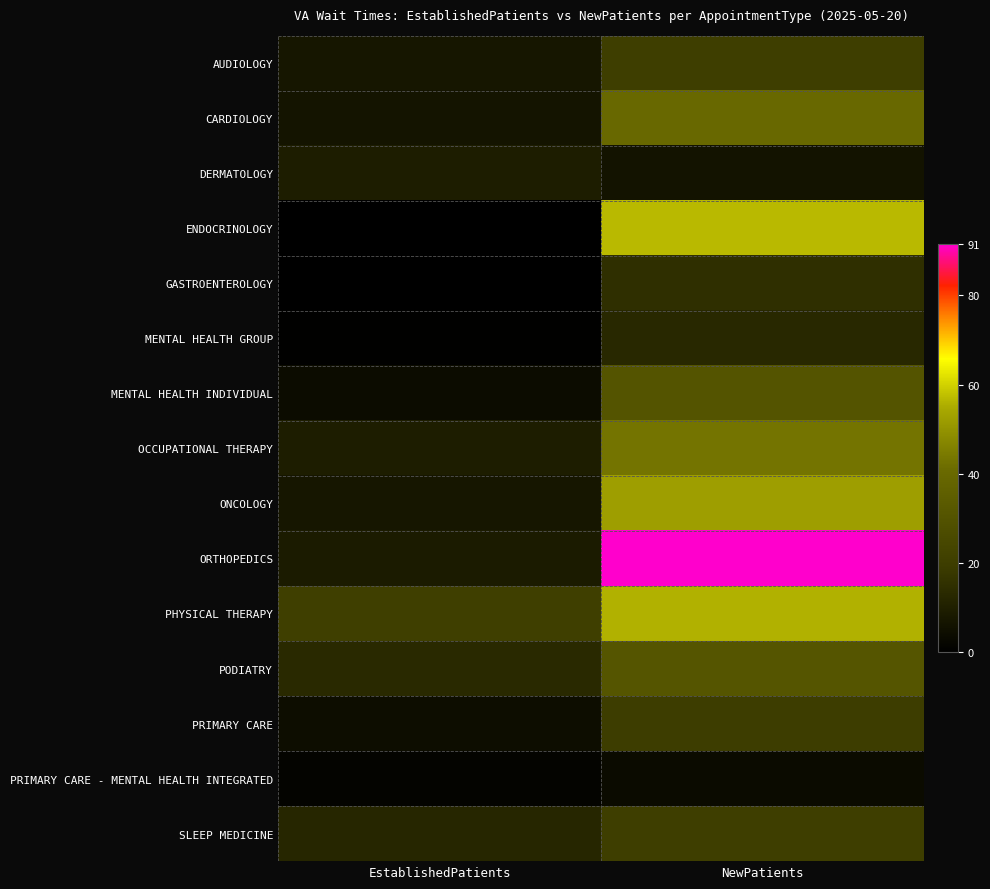

Reading left to right, what are all the values shown in this chart?

AUDIOLOGY: EstablishedPatients=7.2	NewPatients=20.7
CARDIOLOGY: EstablishedPatients=6.7	NewPatients=40.1
DERMATOLOGY: EstablishedPatients=9.4	NewPatients=6.1
ENDOCRINOLOGY: EstablishedPatients=0.0	NewPatients=56.8
GASTROENTEROLOGY: EstablishedPatients=0.0	NewPatients=15.0
MENTAL HEALTH GROUP: EstablishedPatients=0.5	NewPatients=13.0
MENTAL HEALTH INDIVIDUAL: EstablishedPatients=4.1	NewPatients=30.8
OCCUPATIONAL THERAPY: EstablishedPatients=9.4	NewPatients=43.3
ONCOLOGY: EstablishedPatients=7.2	NewPatients=52.4
ORTHOPEDICS: EstablishedPatients=8.8	NewPatients=91.4
PHYSICAL THERAPY: EstablishedPatients=20.9	NewPatients=55.8
PODIATRY: EstablishedPatients=13.1	NewPatients=31.2
PRIMARY CARE: EstablishedPatients=4.3	NewPatients=20.0
PRIMARY CARE - MENTAL HEALTH INTEGRATED: EstablishedPatients=1.5	NewPatients=3.6
SLEEP MEDICINE: EstablishedPatients=12.3	NewPatients=20.3